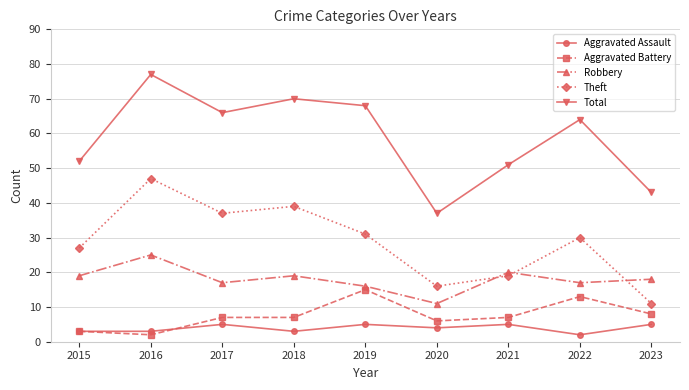

How many values in the Total series are below 64?

4